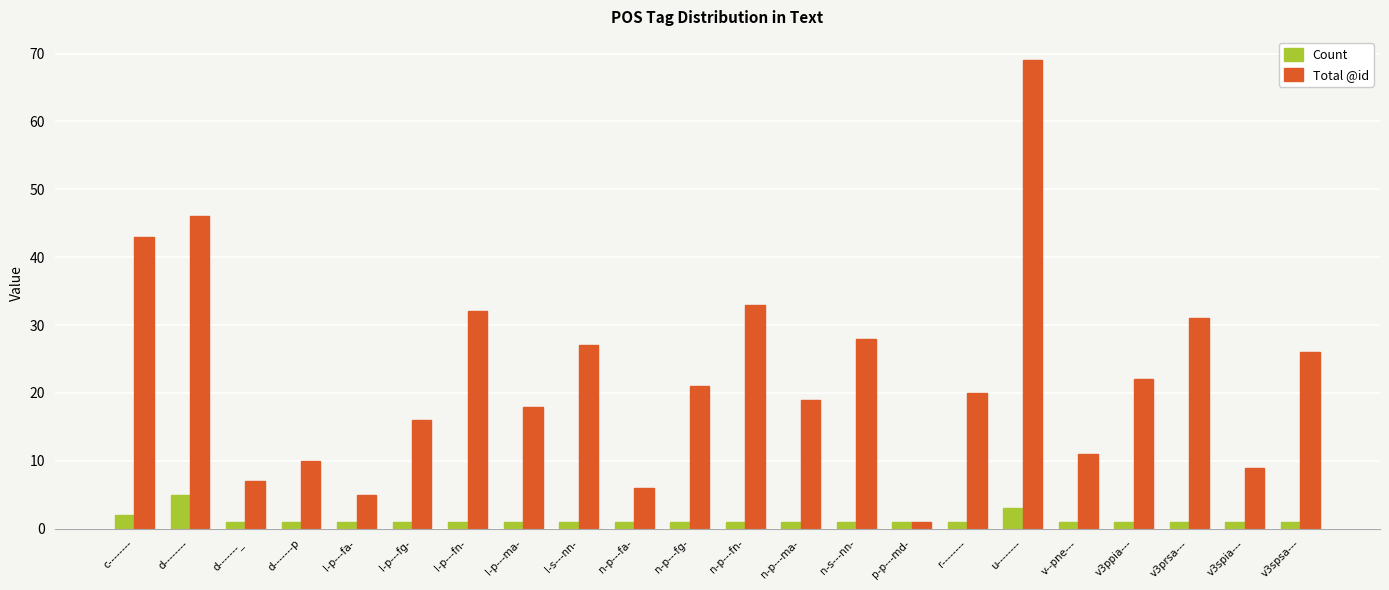

What is the minimum value shown in the chart?

1